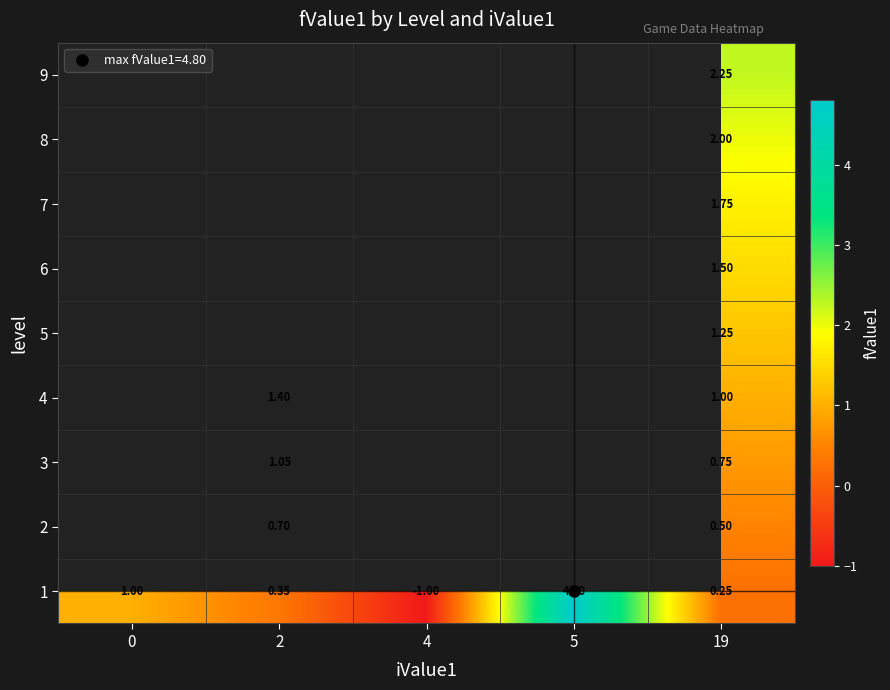

Count the number of categories in the chart.

5